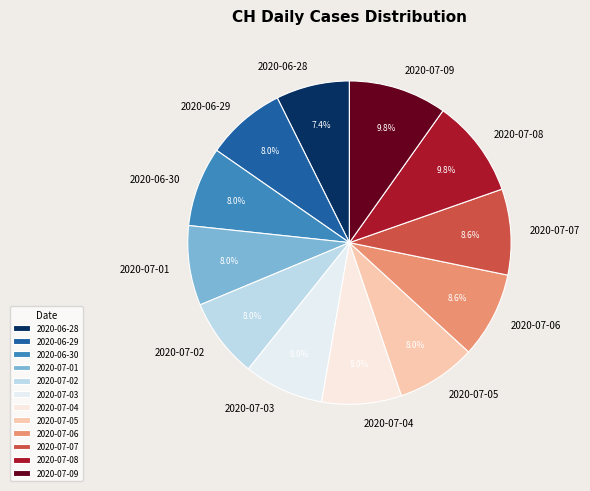

Which slice is the smallest?

2020-06-28